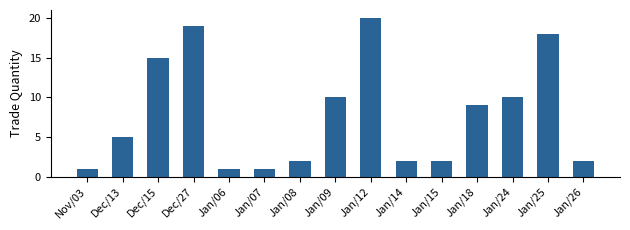

What value does the data have at Dec/27?

19